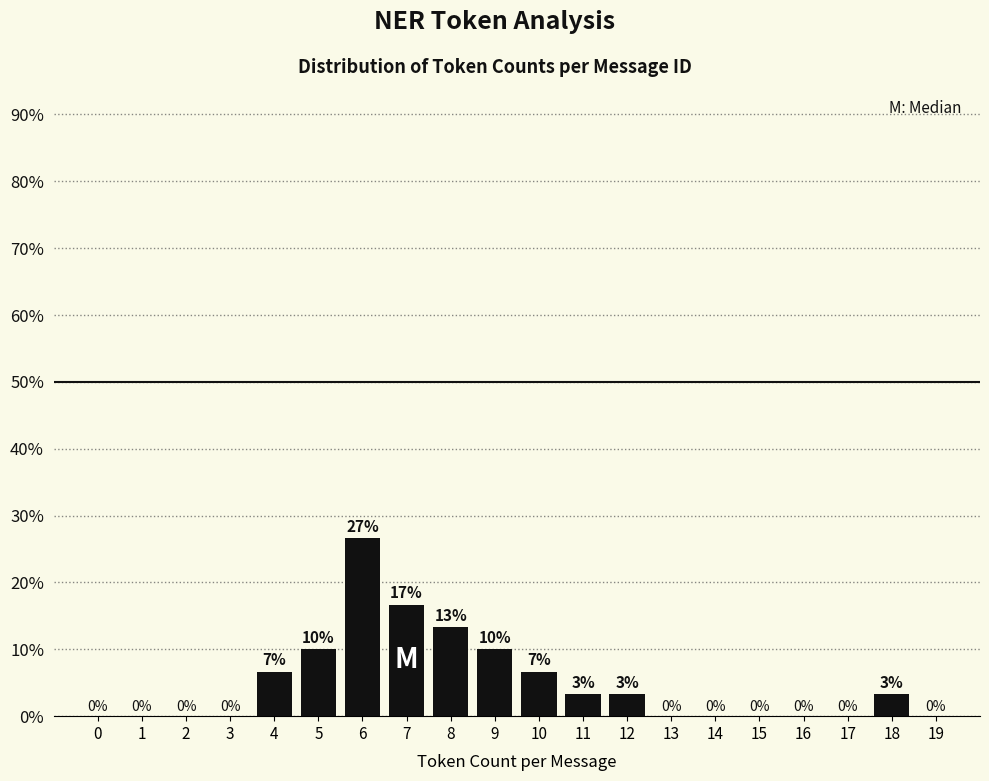

What is the maximum value shown in the chart?

26.7